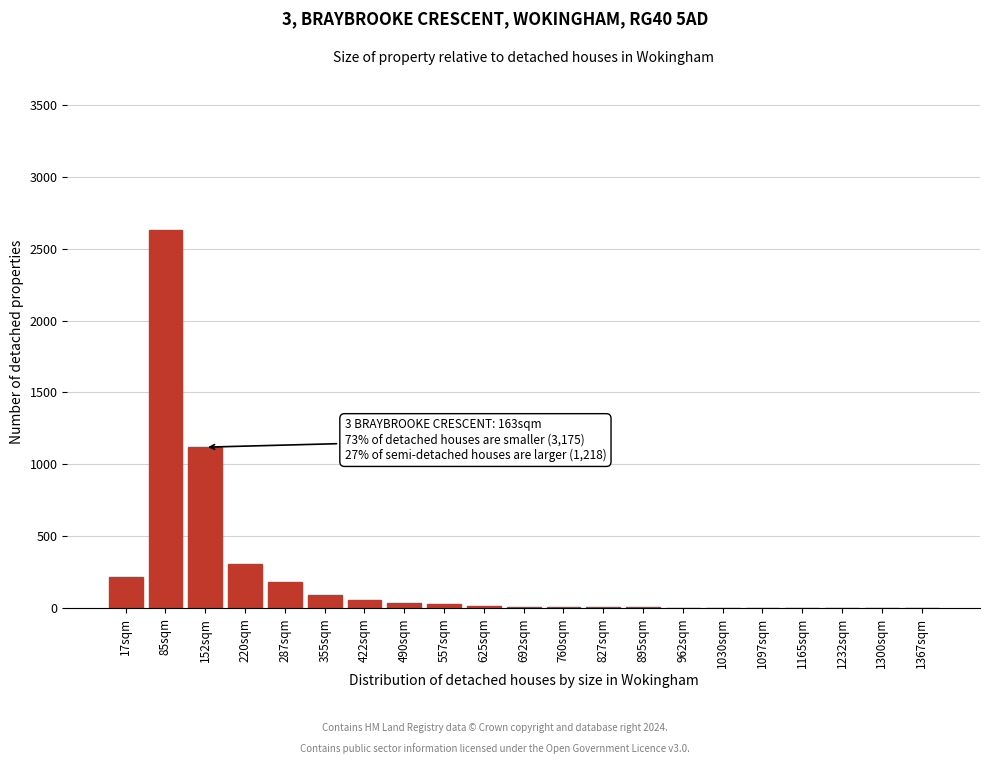

What is the sum of all values?

4752